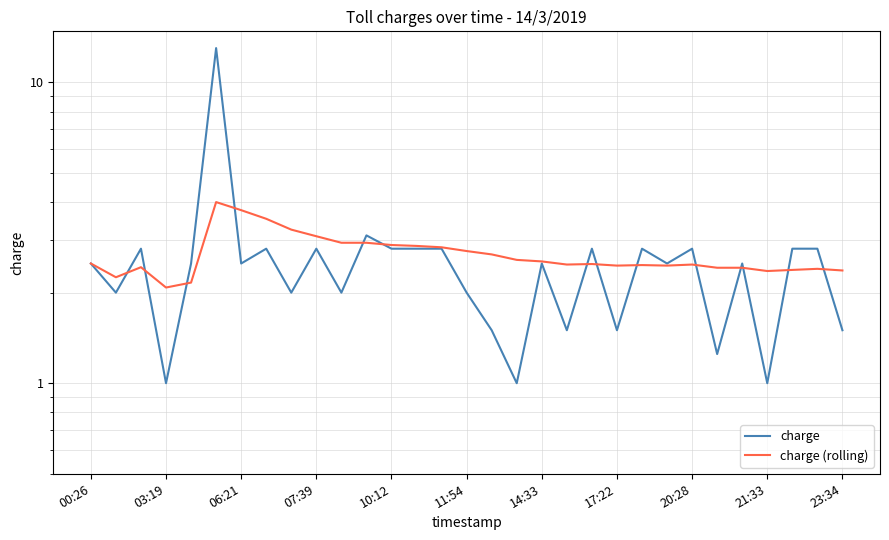

Reading right to left, what are all the values shown in this chart?

charge: 1.5	2.8	2.8	1.0	2.5	1.2	2.8	2.5	2.8	1.5	2.8	1.5	2.5	1.0	1.5	2.0	2.8	2.8	2.8	3.1	2.0	2.8	2.0	2.8	2.5	13.0	2.5	1.0	2.8	2.0	2.5
charge (rolling): 2.4	2.4	2.4	2.4	2.4	2.4	2.5	2.5	2.5	2.5	2.5	2.5	2.5	2.6	2.7	2.8	2.8	2.9	2.9	2.9	2.9	3.1	3.2	3.5	3.8	4.0	2.2	2.1	2.4	2.2	2.5